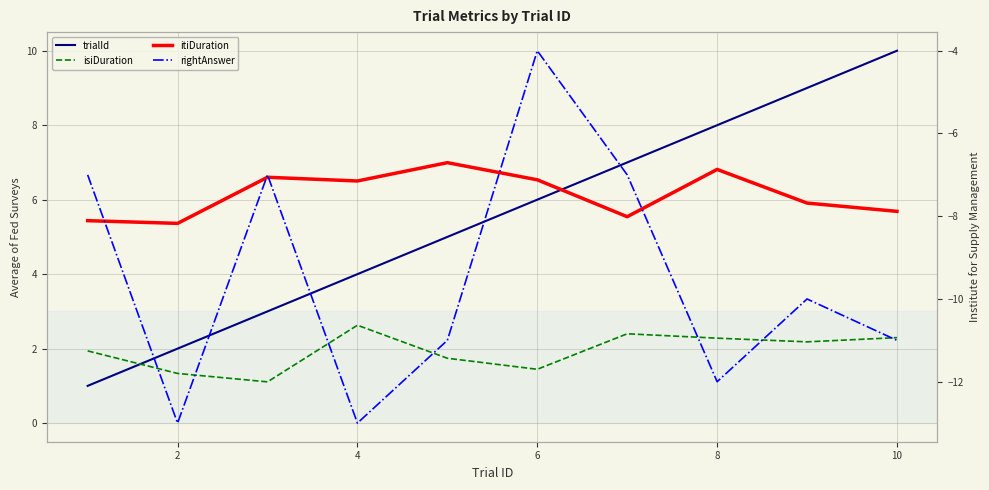

How many categories are shown in the chart?

10